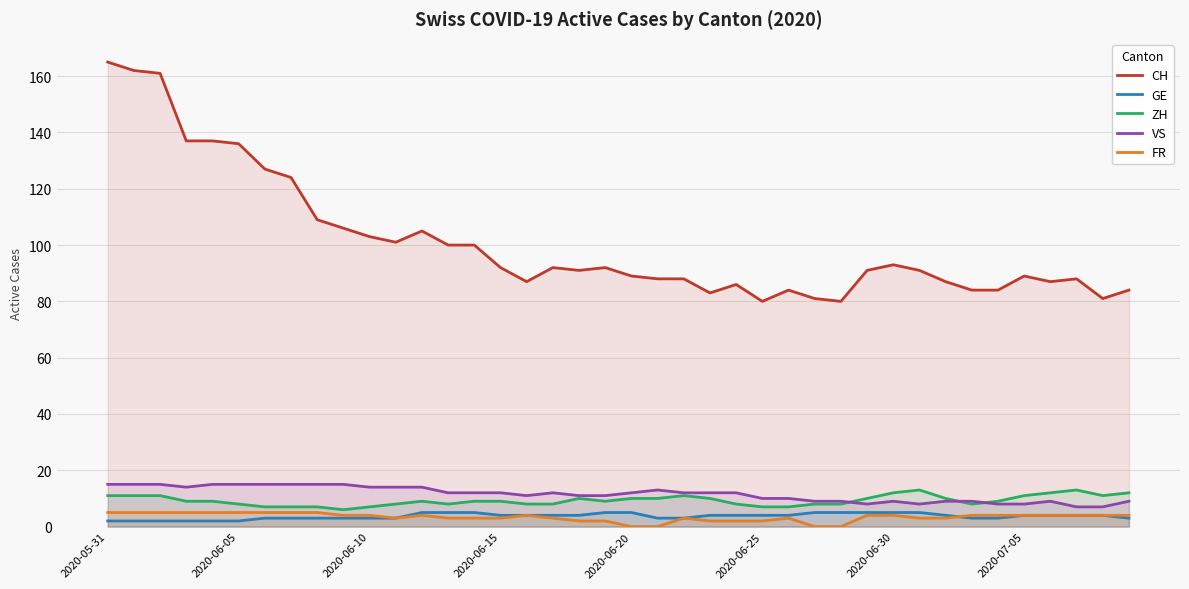

The value of VS at 2020-06-05 is 15. True or false?

True